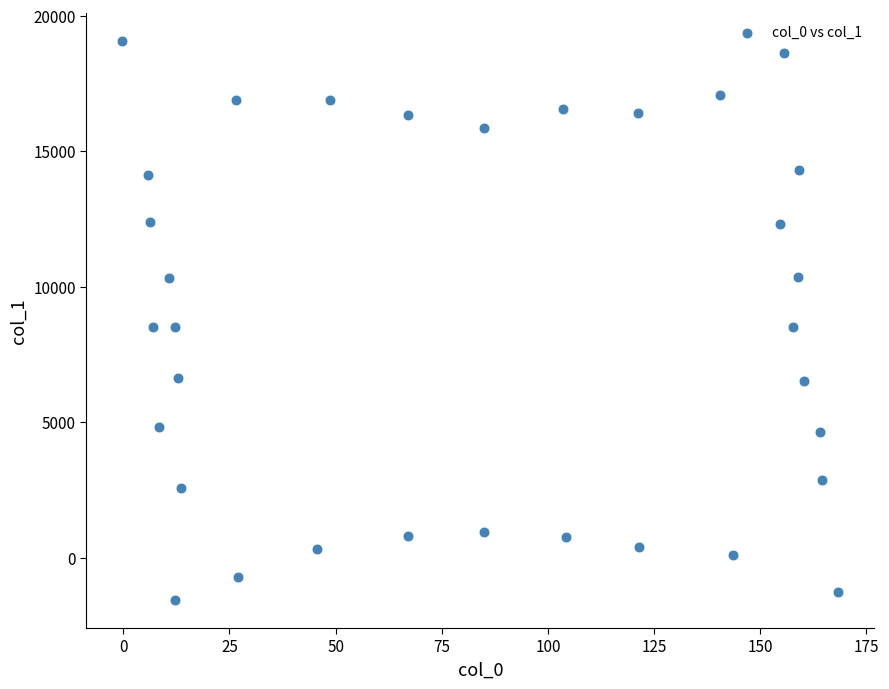

What is the range of X values (max minus min)?

168.6